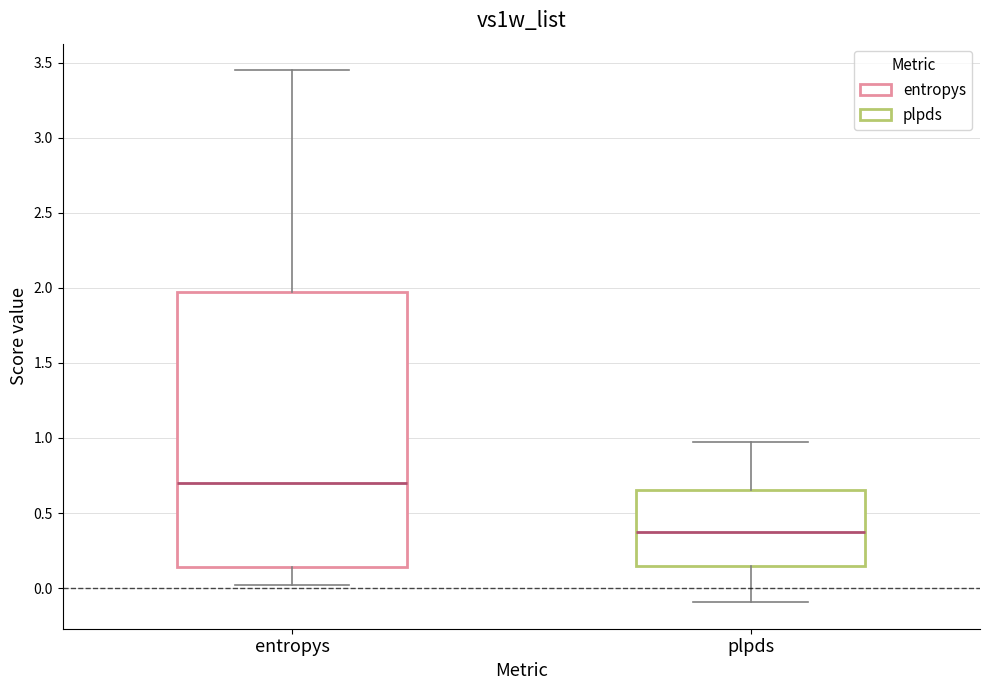

Reading left to right, transcribe this box plot: for each box, give where its median line is, the range the box spans, and where its two whiskers end, as read against the y-axis. The values are not printed on the chart, so give them approximately, as read against the axis.

entropys: median 0.70, box 0.15 to 1.95, whiskers 0.00 to 3.45
plpds: median 0.35, box 0.15 to 0.65, whiskers -0.10 to 0.95